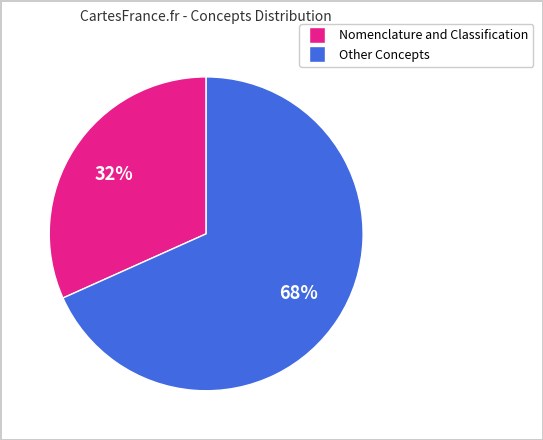

To the nearest percent, what is the average slice percentage?

50%